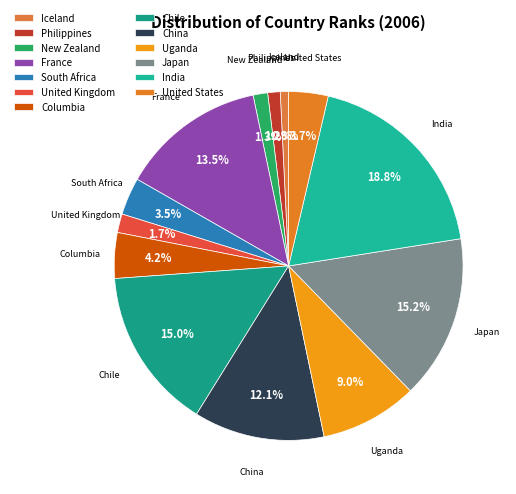

Rank the categories by value from lowest to highest.

Iceland, Philippines, New Zealand, United Kingdom, South Africa, United States, Columbia, Uganda, China, France, Chile, Japan, India